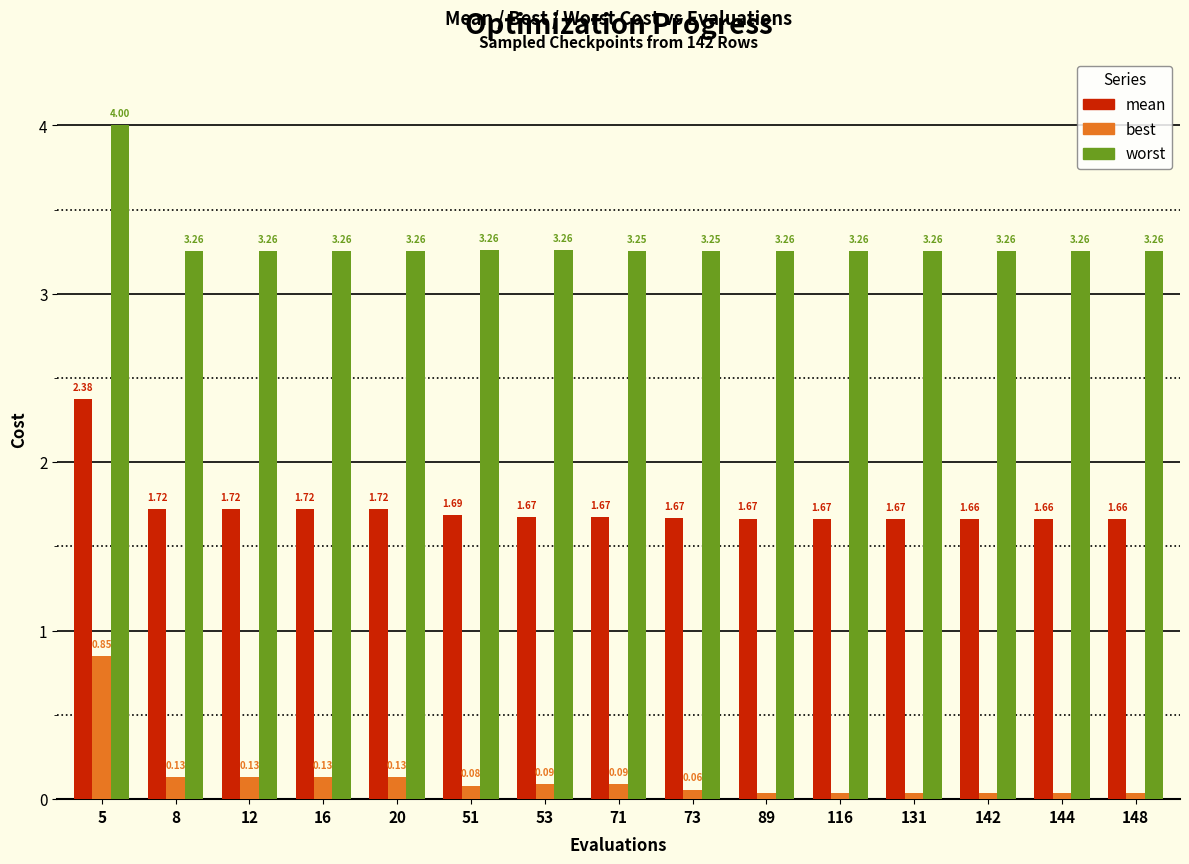

What is the spread (max minus min) of values at 144?

3.2